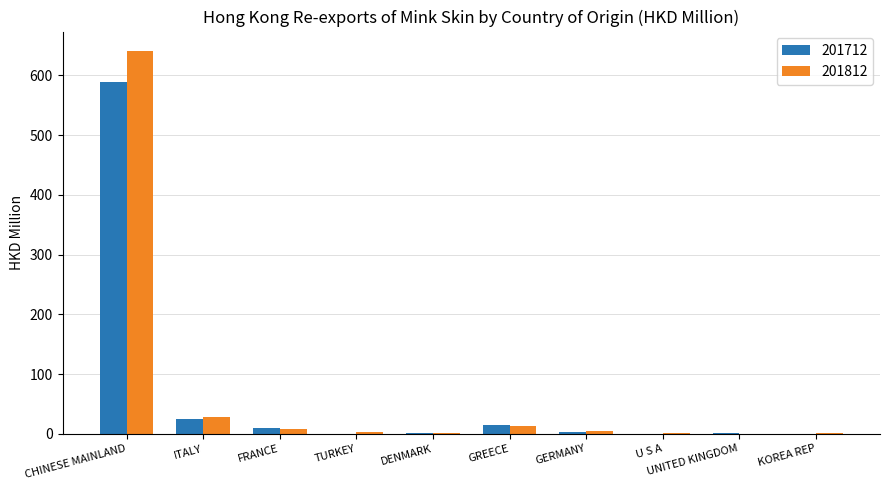

Is the value of 201812 at ITALY greater than the value of 201712 at GERMANY?

Yes